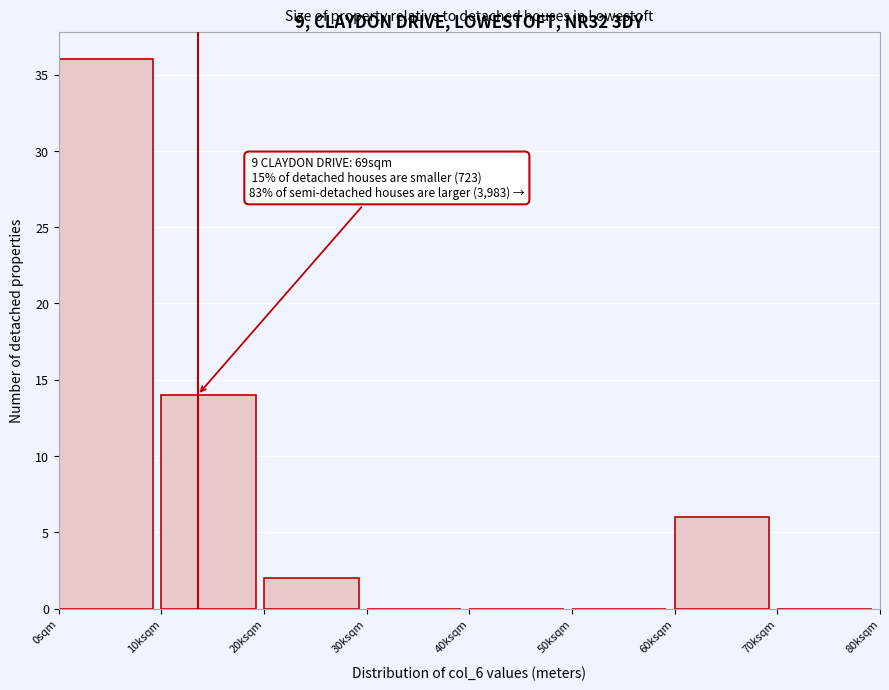

Reading left to right, extract all data points from this chart.

0sqm=36	10ksqm=14	20ksqm=2	30ksqm=0	40ksqm=0	50ksqm=0	60ksqm=6	70ksqm=0